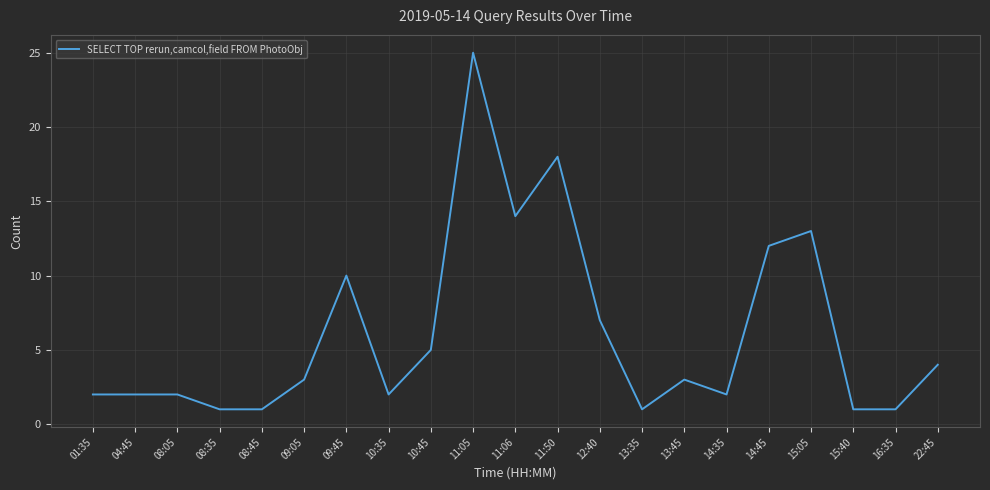

Does the chart display data point markers on the line(s)?

No